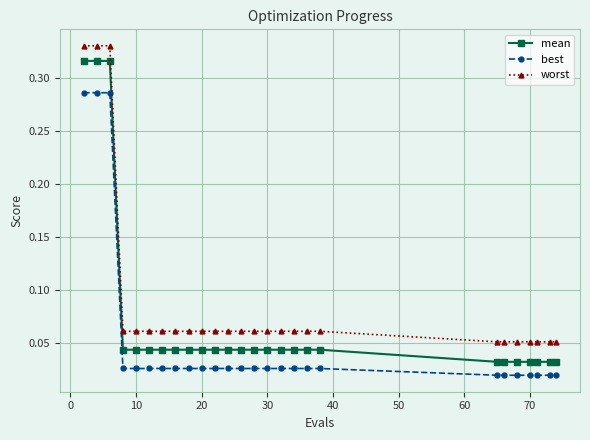

Which series has the widest spread of values?

mean